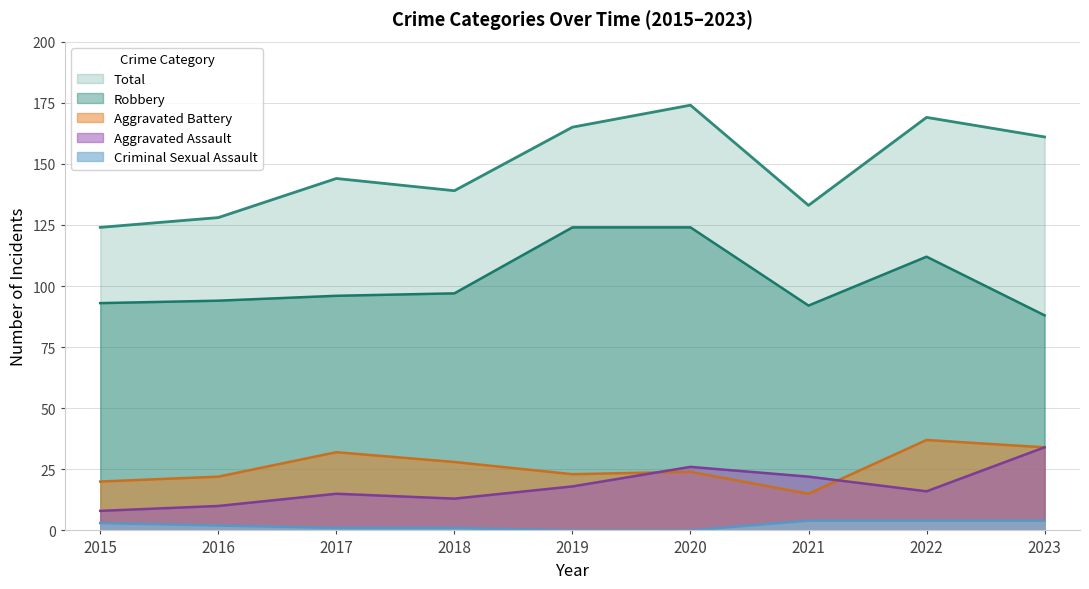

Reading left to right, extract all data points from this chart.

Aggravated Assault: 2015=8	2016=10	2017=15	2018=13	2019=18	2020=26	2021=22	2022=16	2023=34
Aggravated Battery: 2015=20	2016=22	2017=32	2018=28	2019=23	2020=24	2021=15	2022=37	2023=34
Criminal Sexual Assault: 2015=3	2016=2	2017=1	2018=1	2019=0	2020=0	2021=4	2022=4	2023=4
Robbery: 2015=93	2016=94	2017=96	2018=97	2019=124	2020=124	2021=92	2022=112	2023=88
Total: 2015=124	2016=128	2017=144	2018=139	2019=165	2020=174	2021=133	2022=169	2023=161